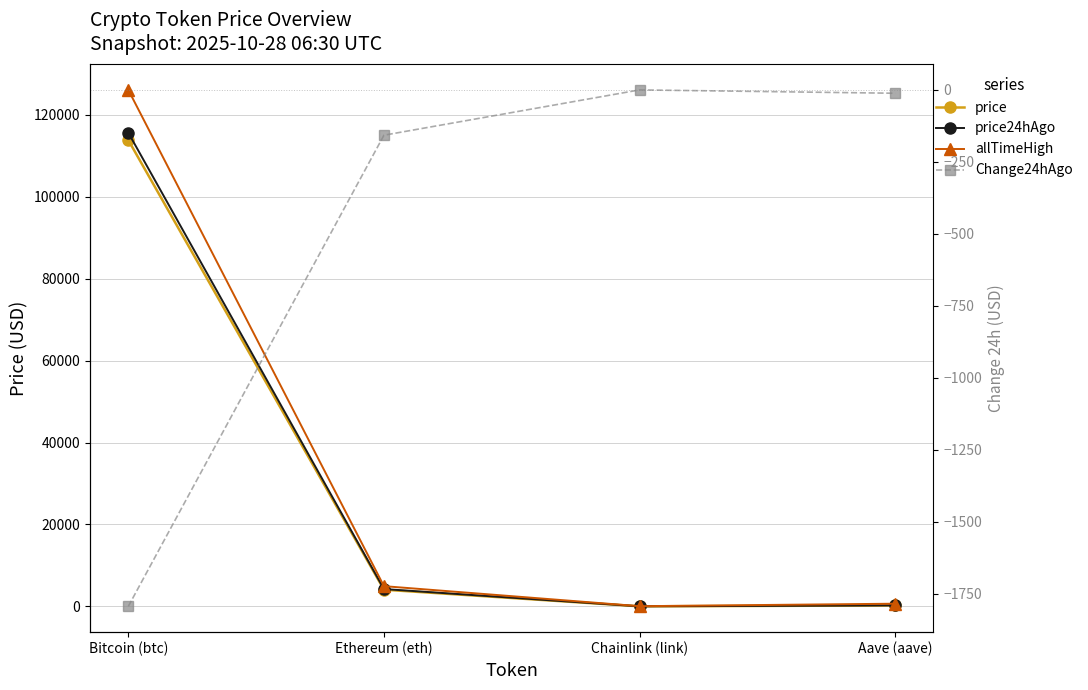

What is the total value across all series at Chainlink (link)?

88.8